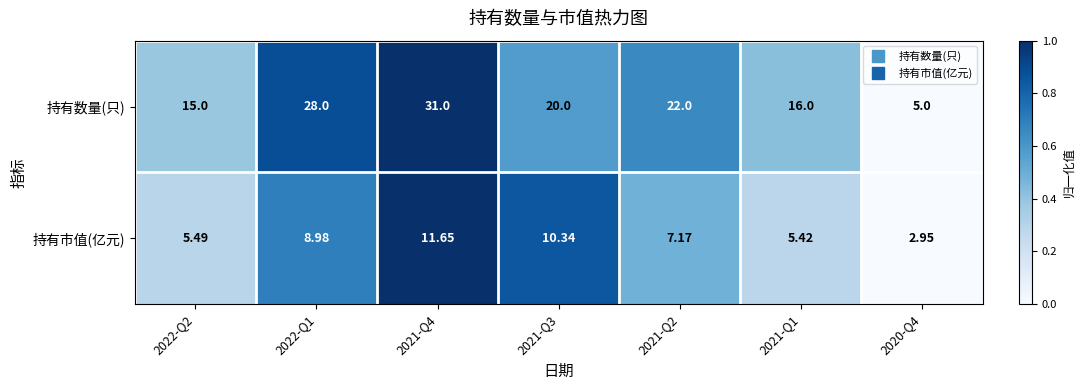

List the series in order of their peak value, lowest first.

持有市值(亿元), 持有数量(只)